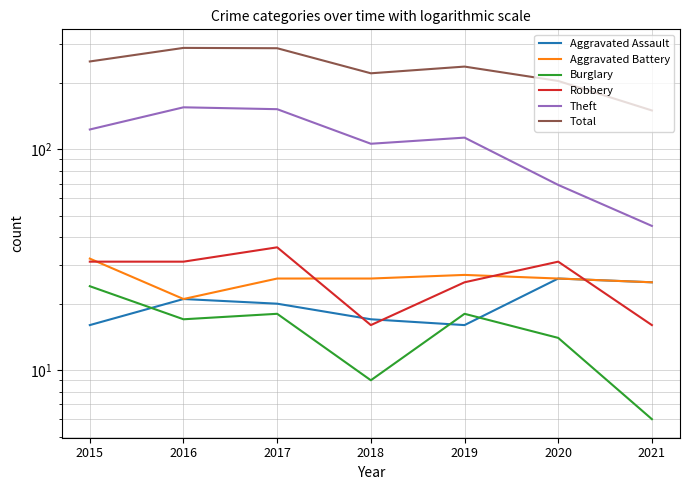

True or false: Total and Aggravated Battery intersect in this chart.

False